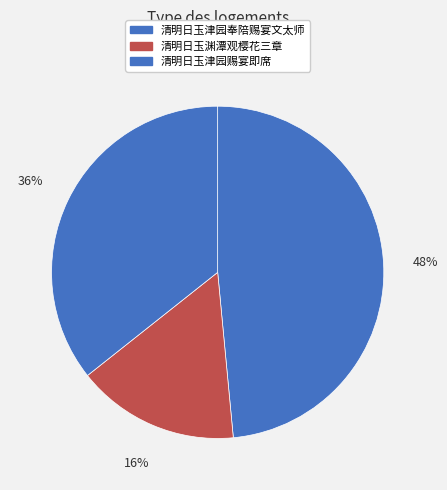

How many slices are in this pie chart?

3